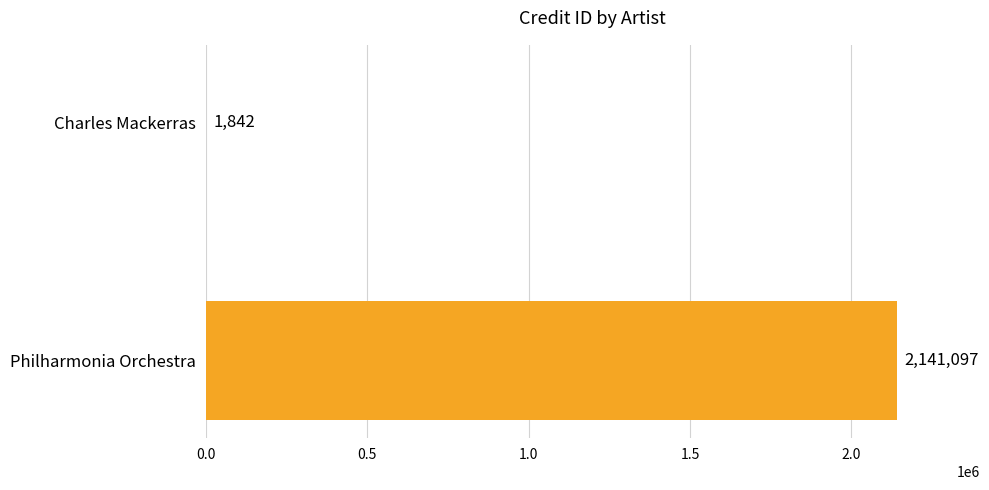

What is the sum of the values at Philharmonia Orchestra and Charles Mackerras?

2142939